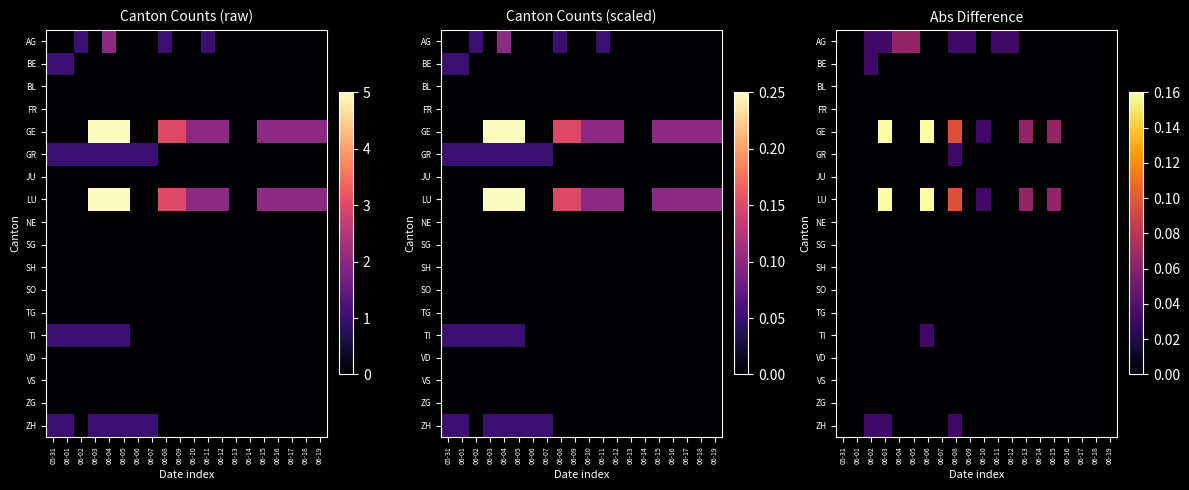

Which series has the largest total across all categories?

GE